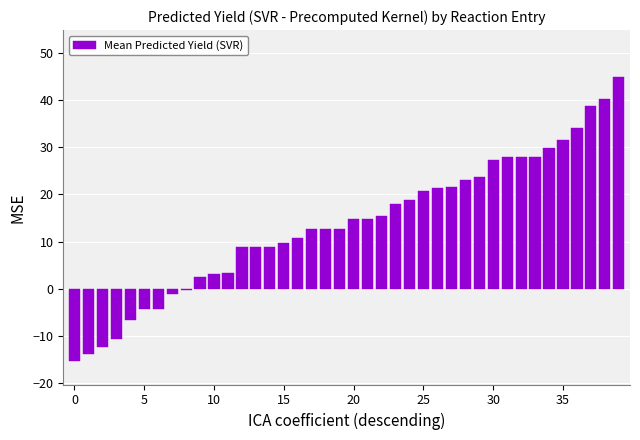

How many negative values are there?

9